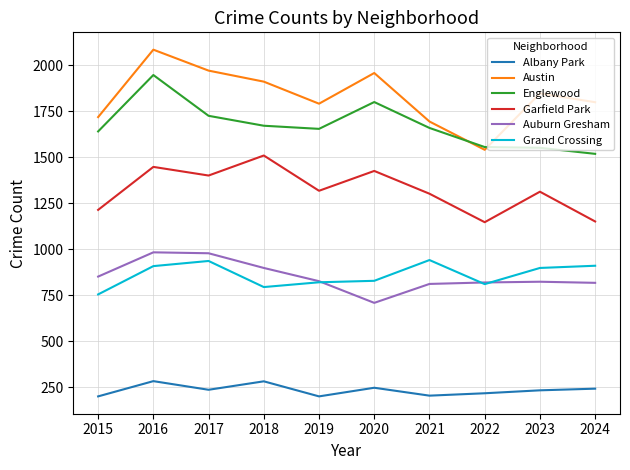

What is the difference between the highest and lowest values at 2020?

1713